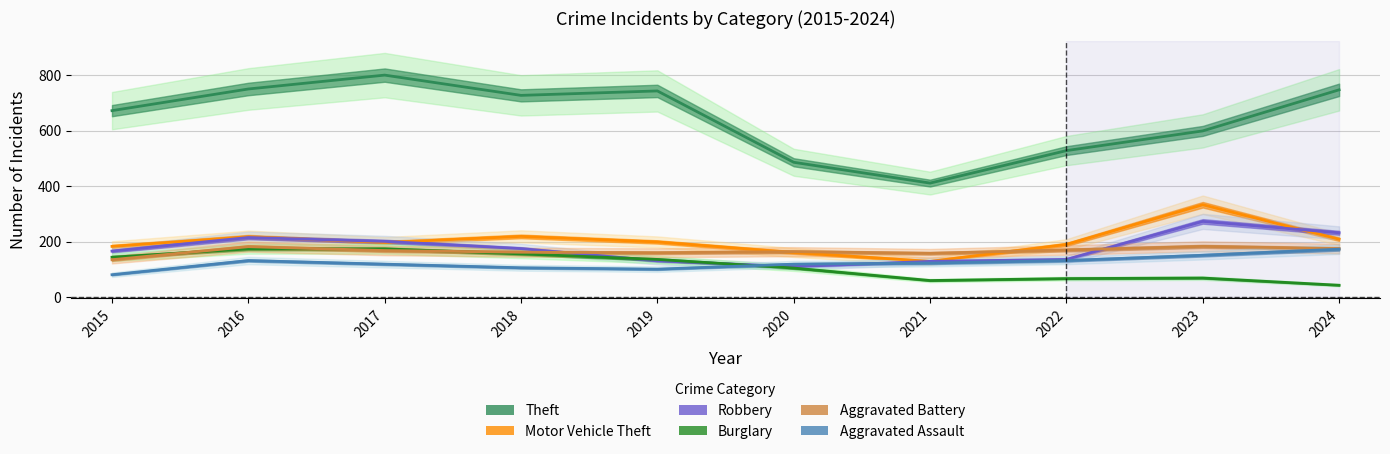

True or false: Burglary and Theft intersect in this chart.

False